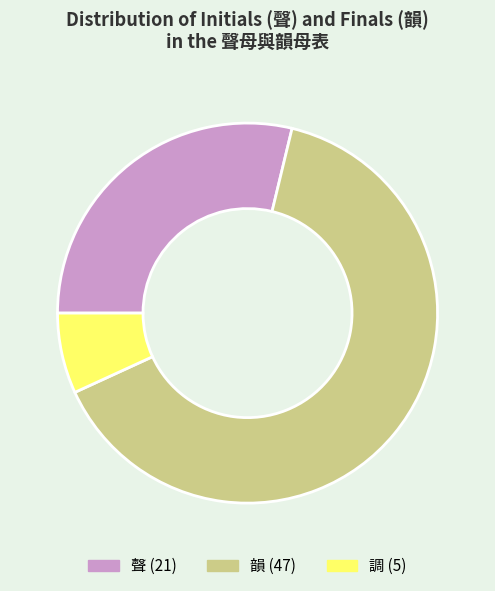

Which category accounts for the majority?

韻